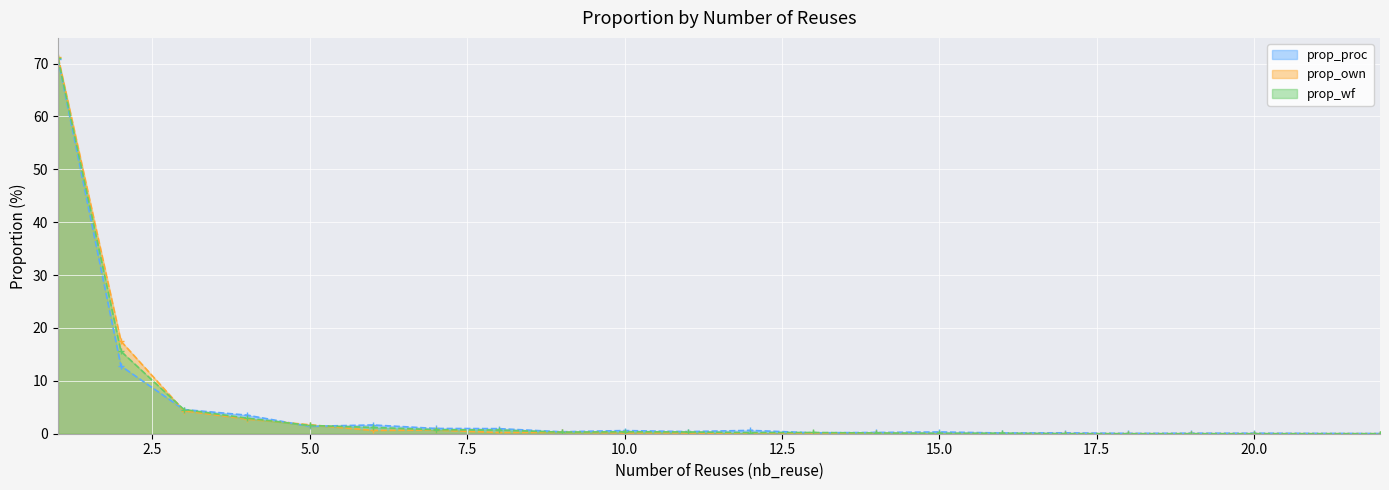

What is the label of the 15th point from the left?

15.0